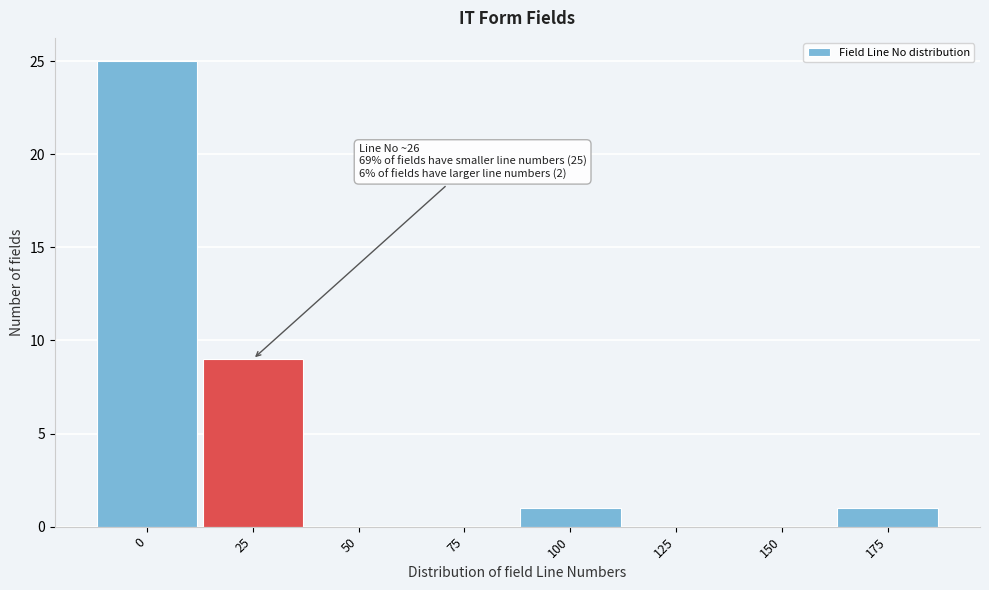

Reading right to left, what are all the values shown in this chart?

175=1	150=0	125=0	100=1	75=0	50=0	25=9	0=25